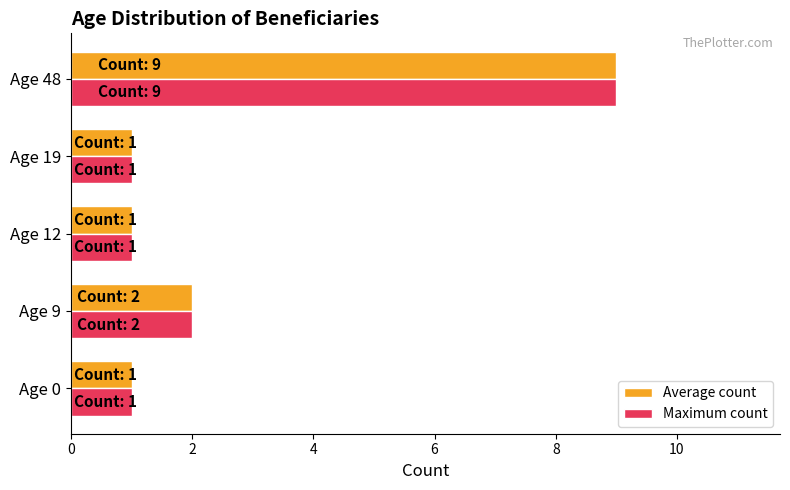

What is the difference between the maximum and second lowest values in the Maximum count series?

8